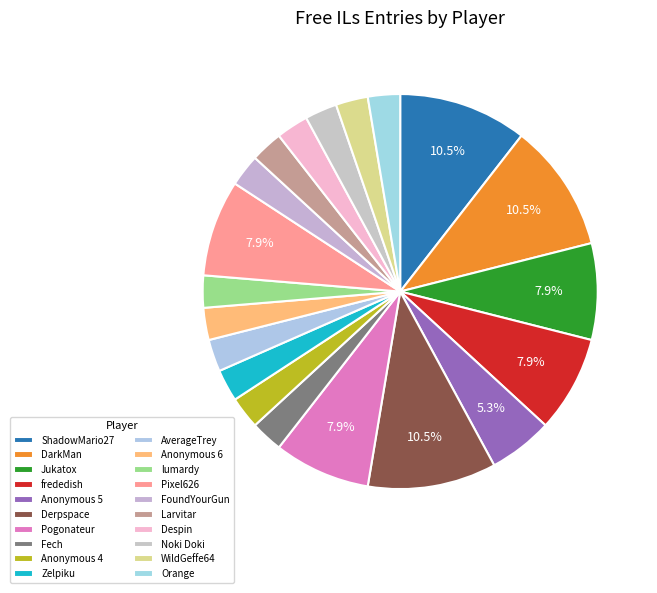

Between Fech and Pogonateur, which is larger?

Pogonateur